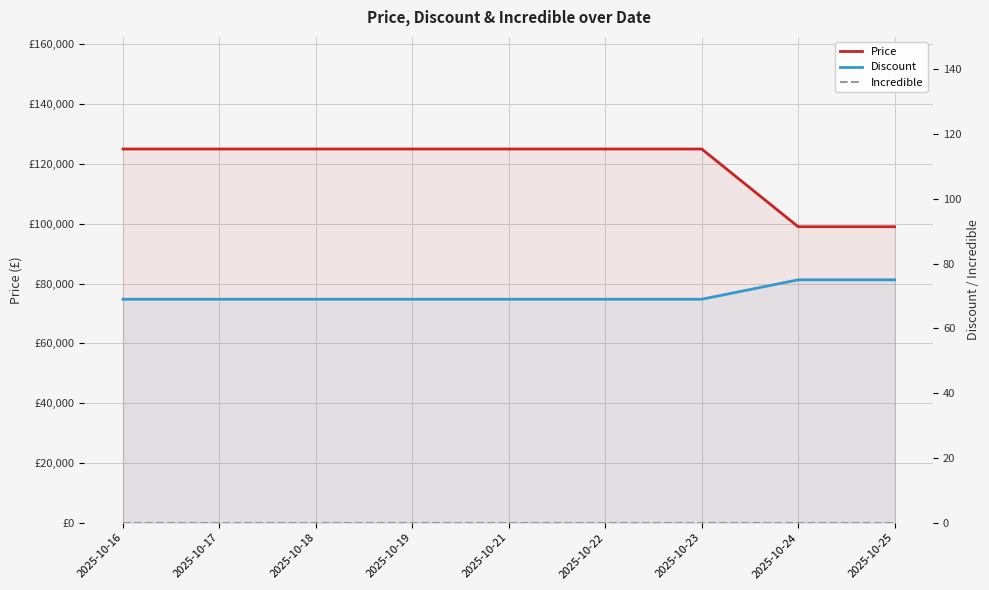

Which category has the lowest value in the Incredible series?

2025-10-16